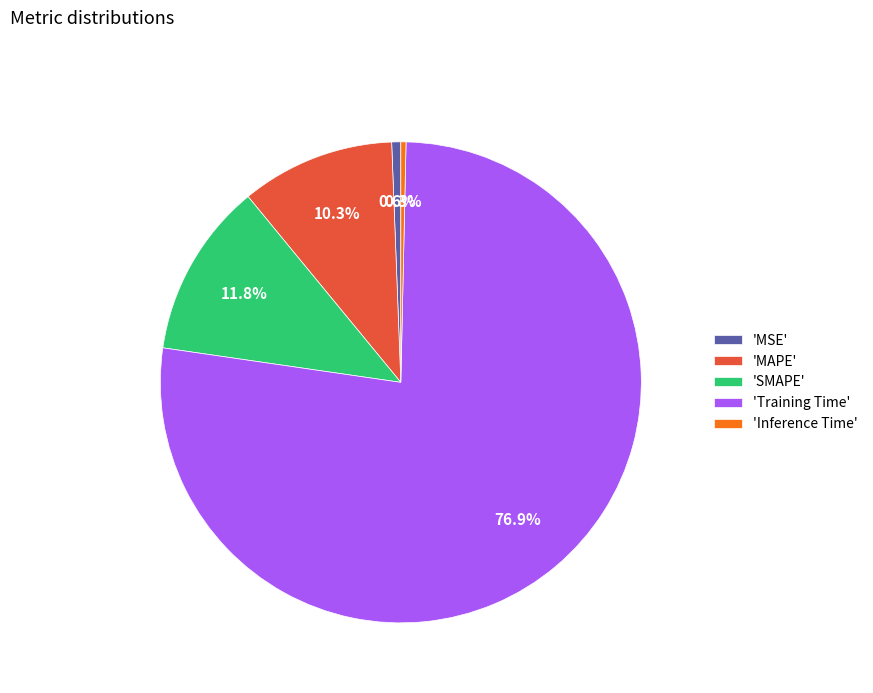

What percentage is NOT represented by 'Inference Time'?

99.7%